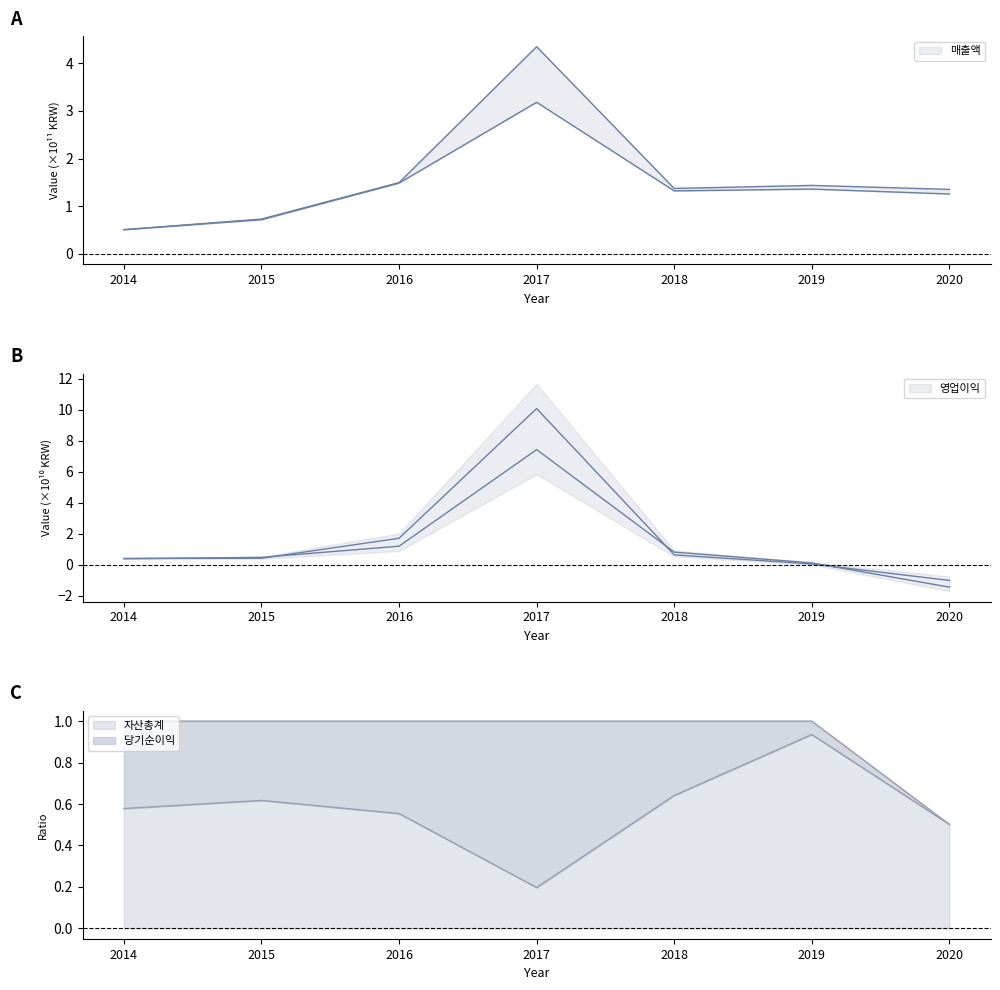

Which has a higher value, 2017 or 2020?

2017